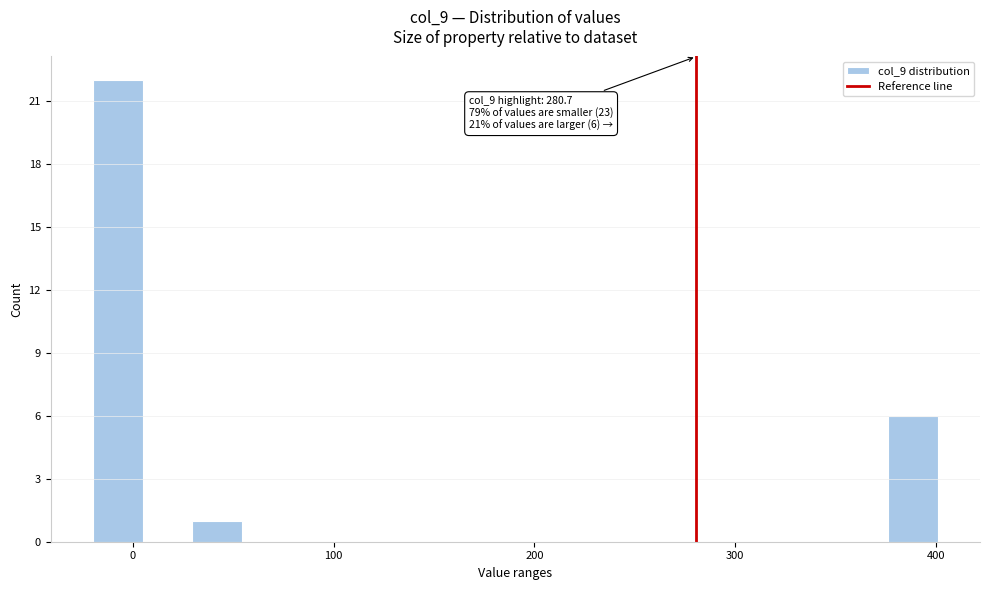

Read against the x-axis, roughly where is the centre of the tallest bar?

-10